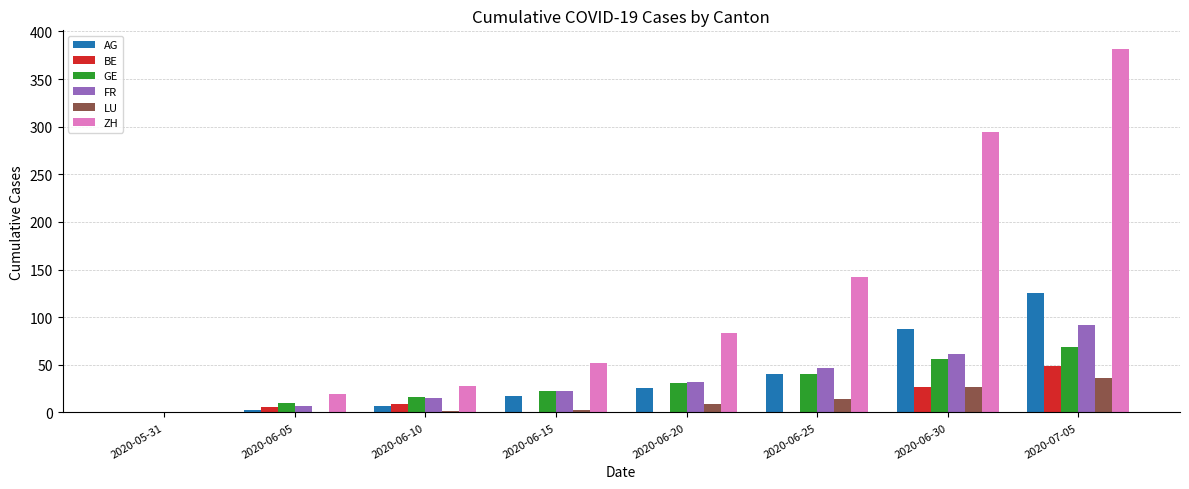

What is the spread (max minus min) of values at 2020-07-05?

346